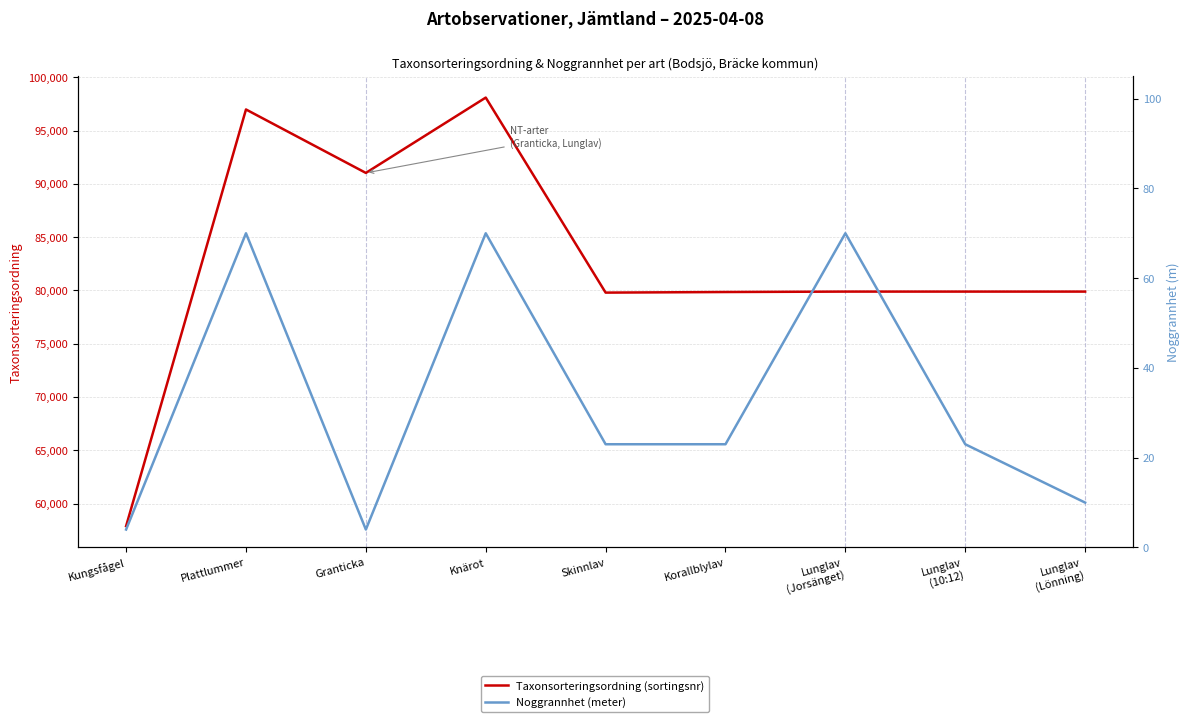

True or false: Noggrannhet (meter) and Taxonsorteringsordning (sortingsnr) intersect in this chart.

False